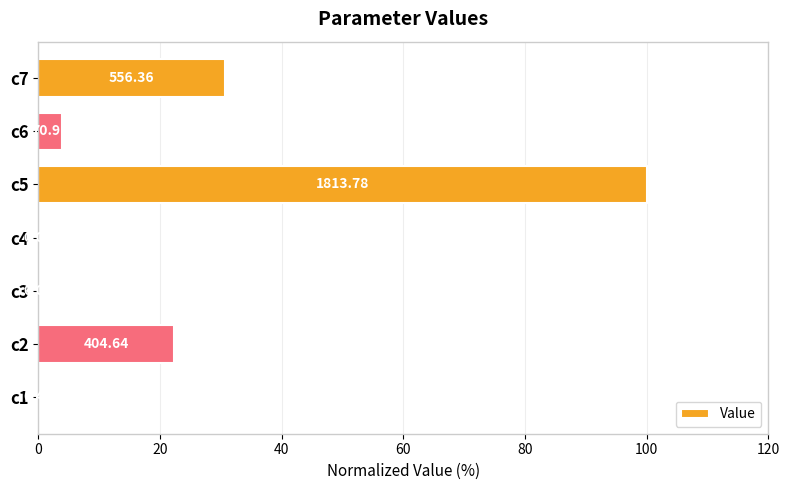

Are the bars horizontal?

Yes